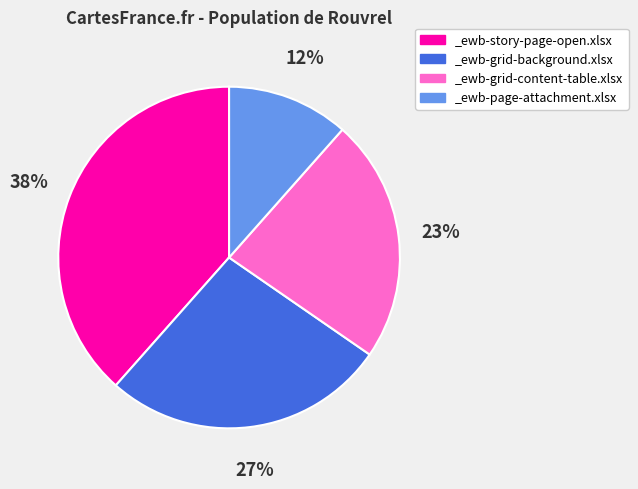

Does _ewb-grid-content-table.xlsx account for over 50% of the chart?

No